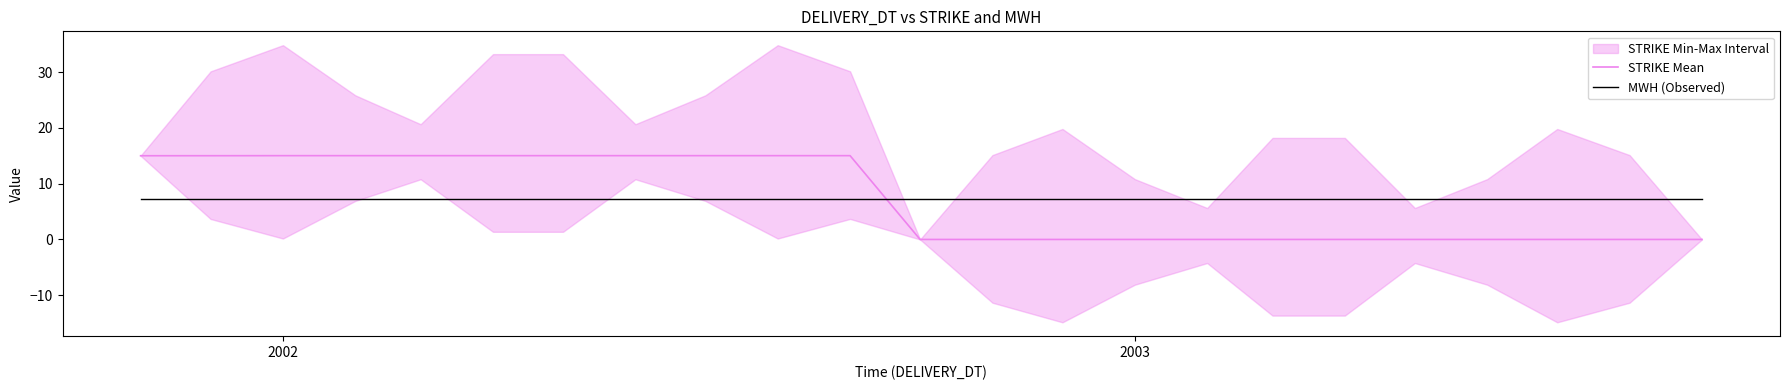

After their last crossing, which series has the higher values: STRIKE Mean or MWH (Observed)?

MWH (Observed)